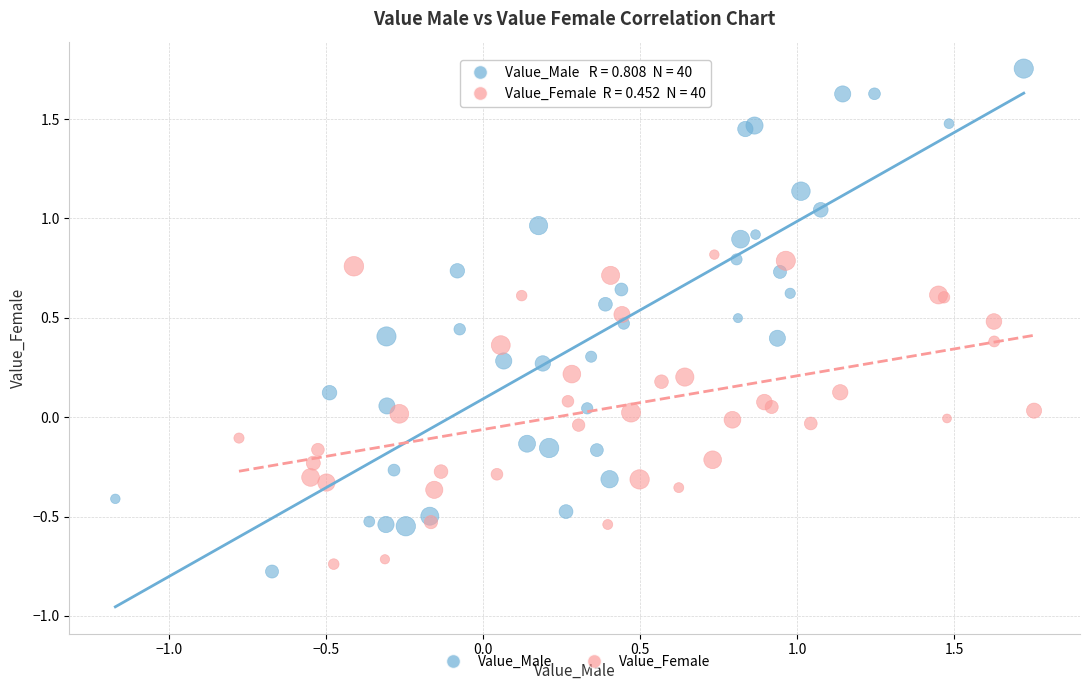

Which series has the widest spread of Y values?

Value_Male